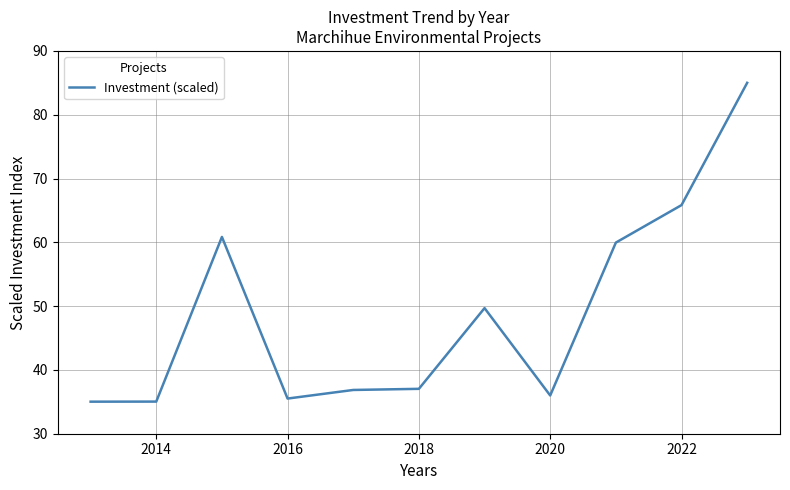

What is the difference between the maximum and minimum values?

50.0